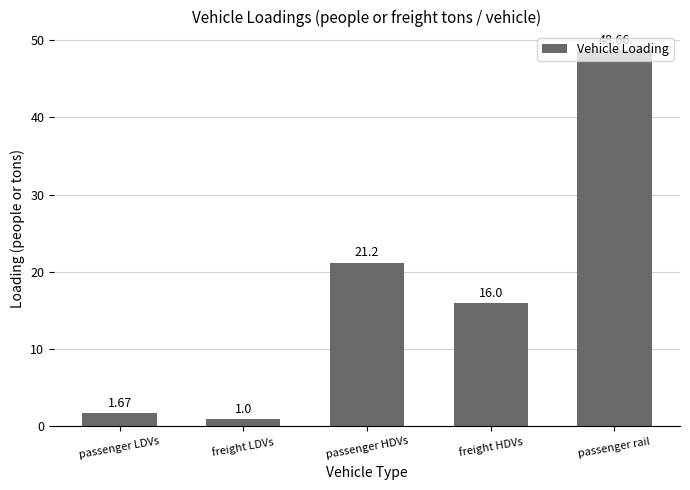

At which label is the value closest to 24?

passenger HDVs